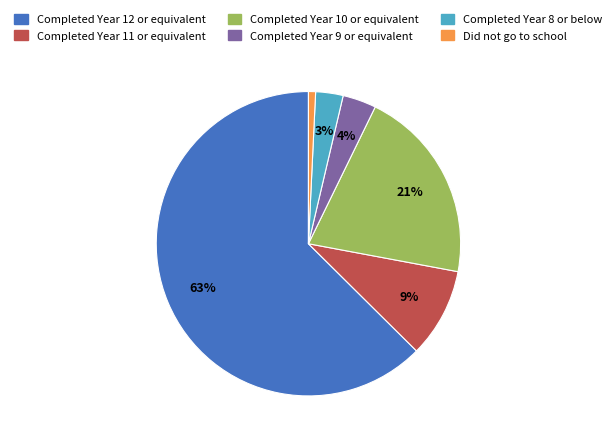

The Completed Year 11 or equivalent slice represents 1% of the pie. True or false?

False